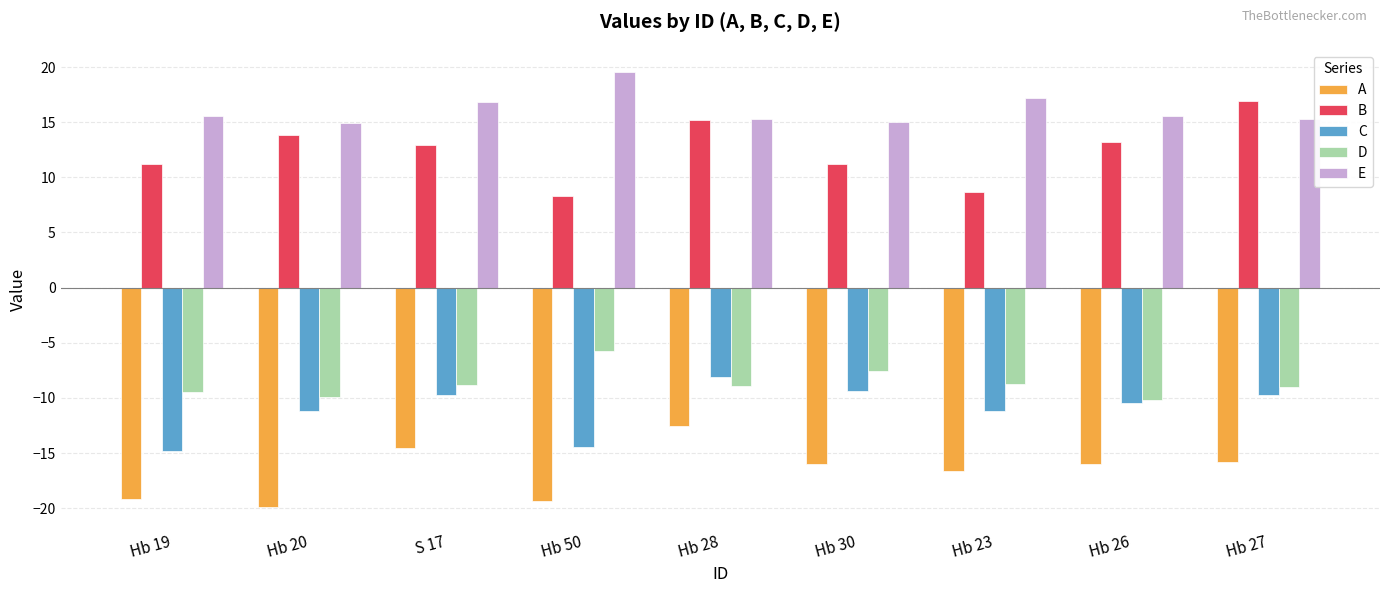

True or false: A has a value of -27.0 at Hb 50.

False